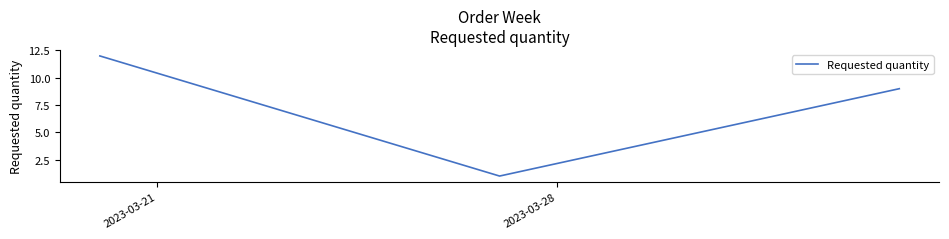

What is the average value?

7